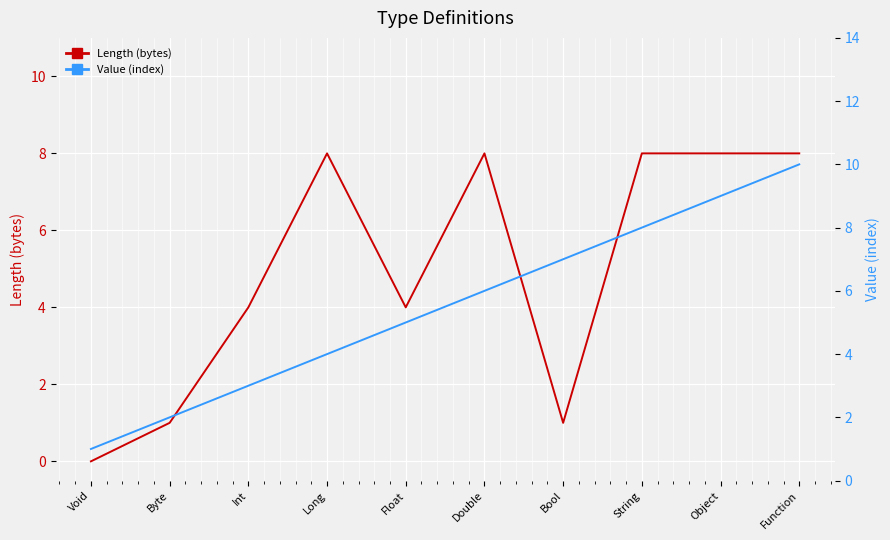

What is the label of the 1st point from the right?

Function